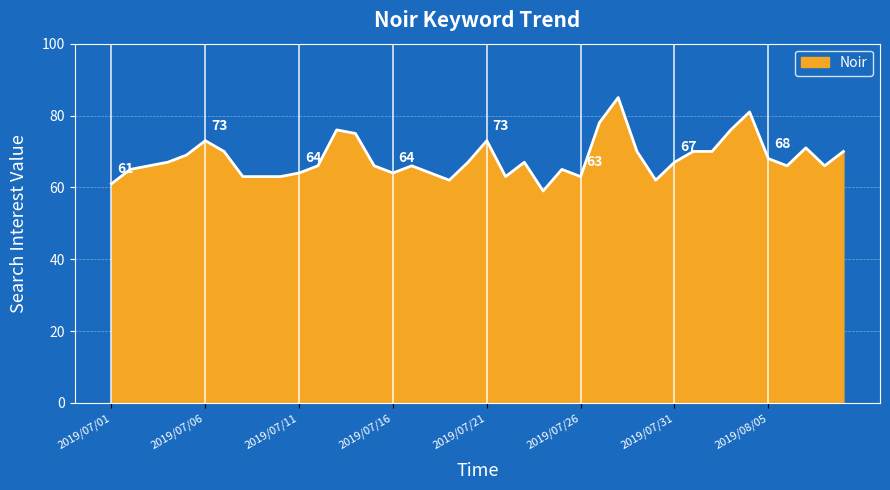

What is the greatest value displayed?

85